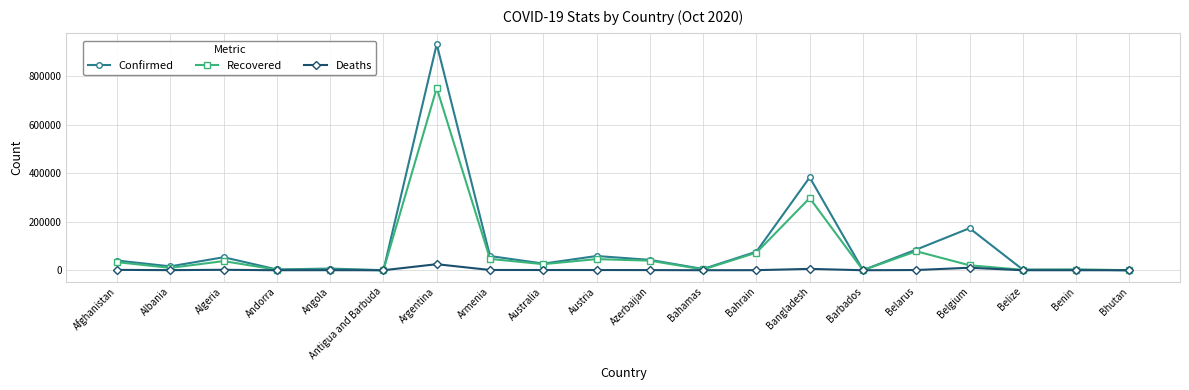

True or false: Confirmed has a value of 313 at Bhutan.

True